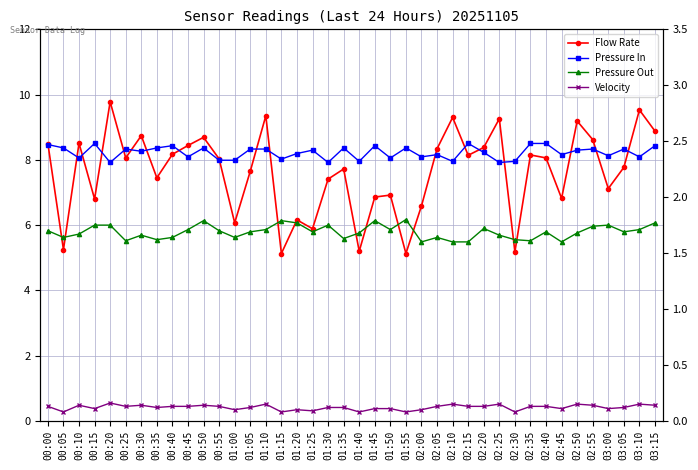

What is the label of the 22nd point from the right?

01:30